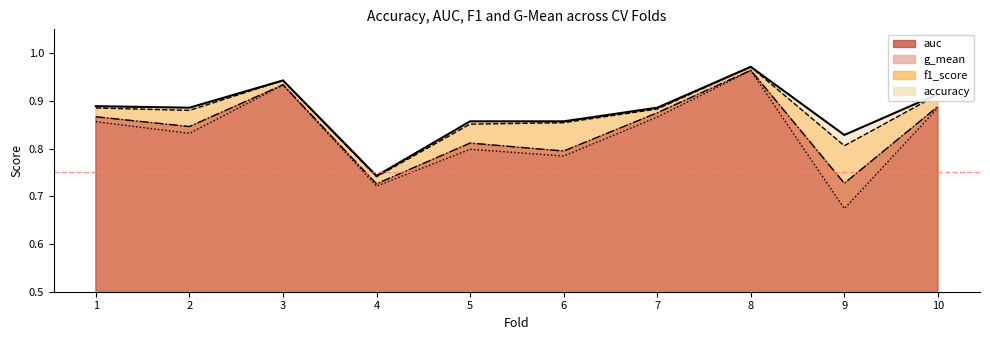

What is the value of the f1_score point at the 3rd from the left?

0.9